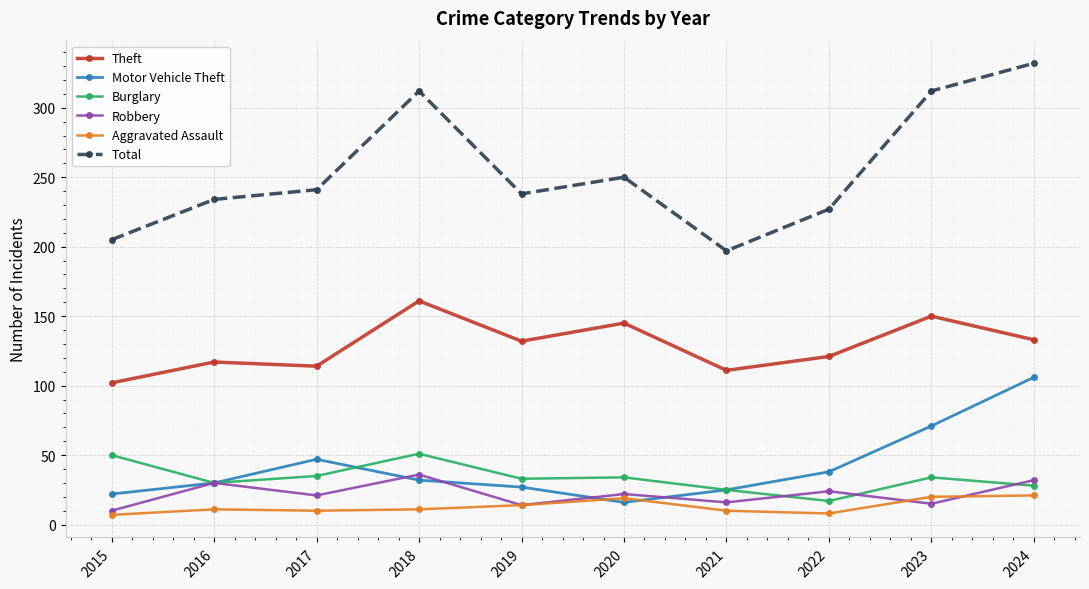

How many lines are shown in the chart?

6